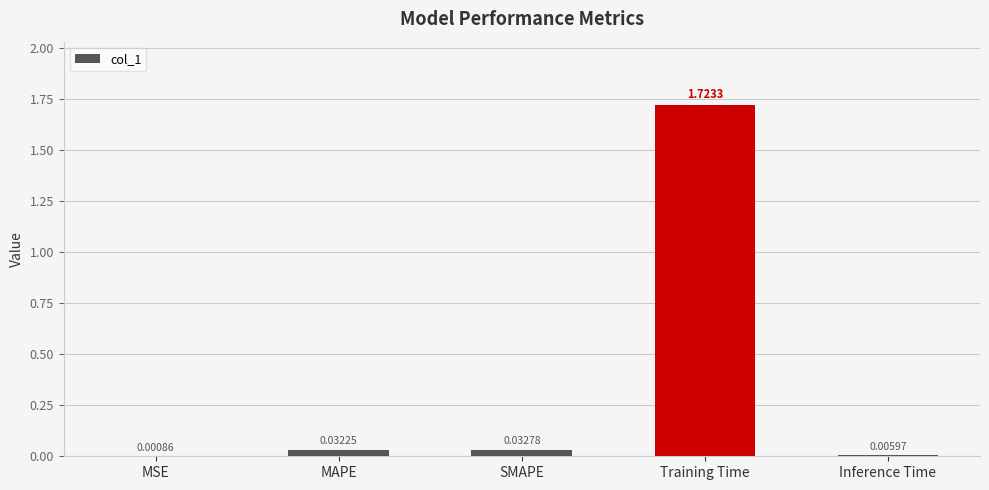

At which category does the chart reach its peak across all series?

Training Time